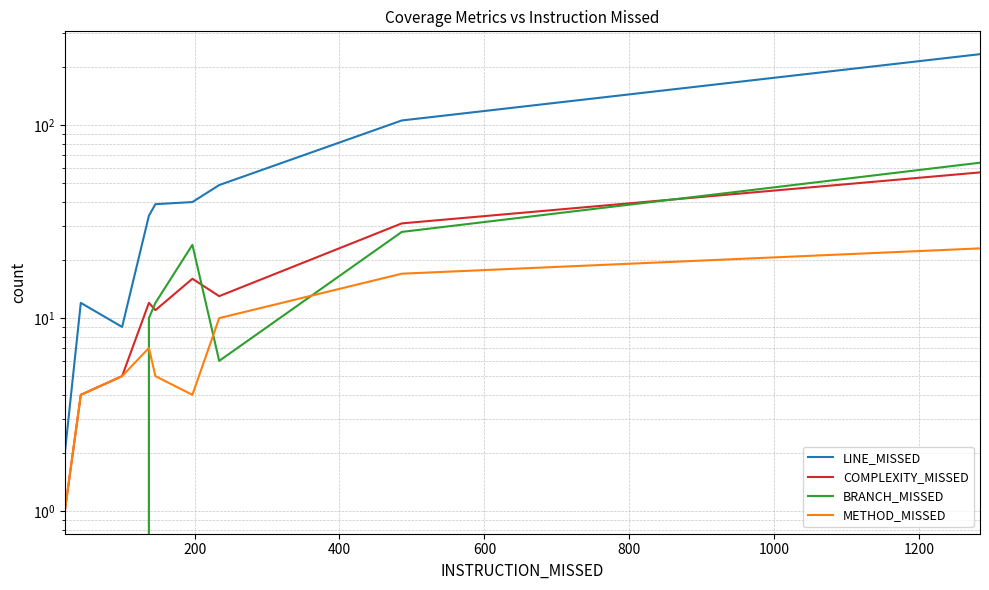

How many lines are shown in the chart?

4